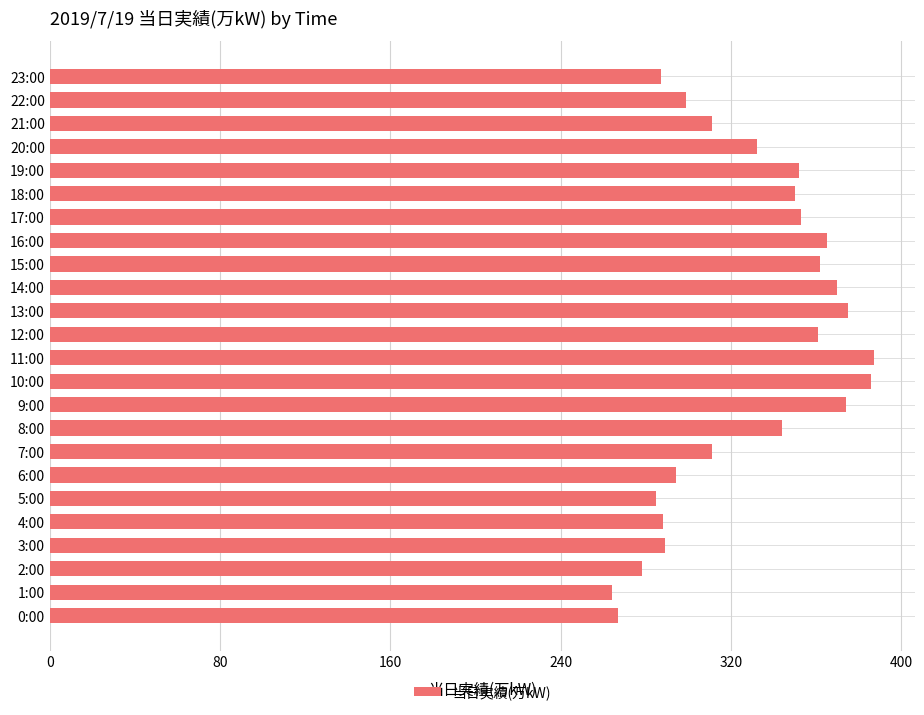

What is the greatest value displayed?

387